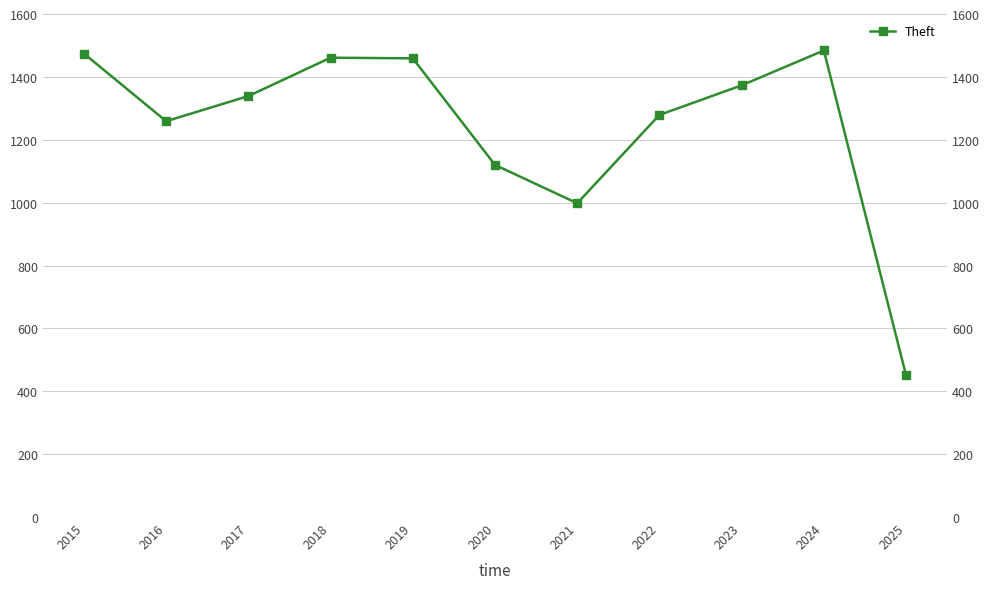

What is the change in value from 2019 to 2022?

-180